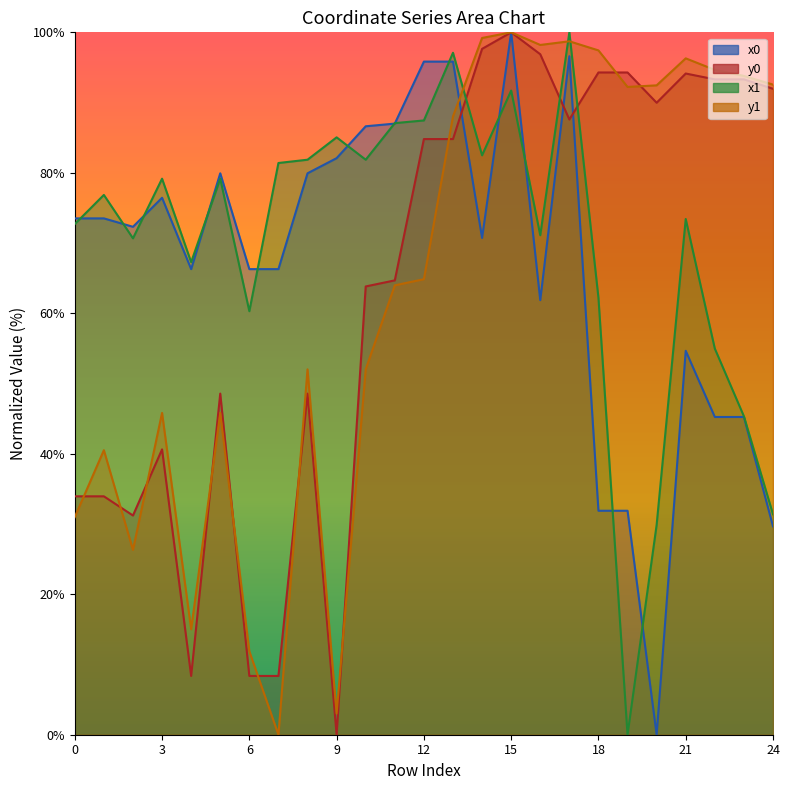

Where do x1 and y1 first cross each other?

13 and 14